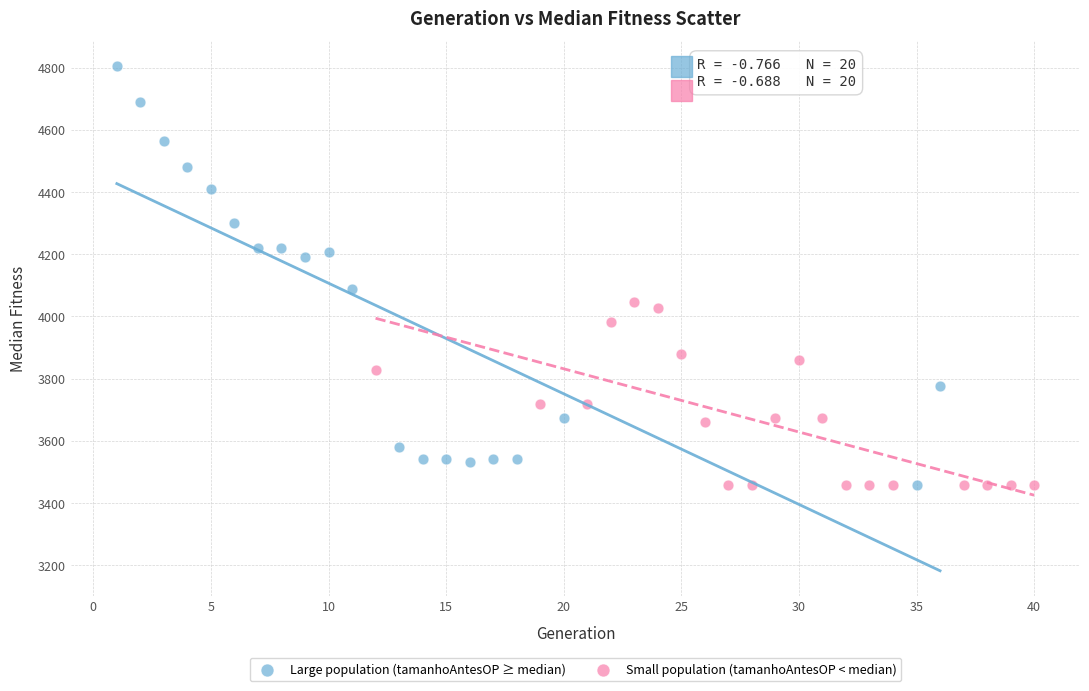

What are all the series names shown in the legend?

Large population (tamanhoAntesOP ≥ median), Small population (tamanhoAntesOP < median)